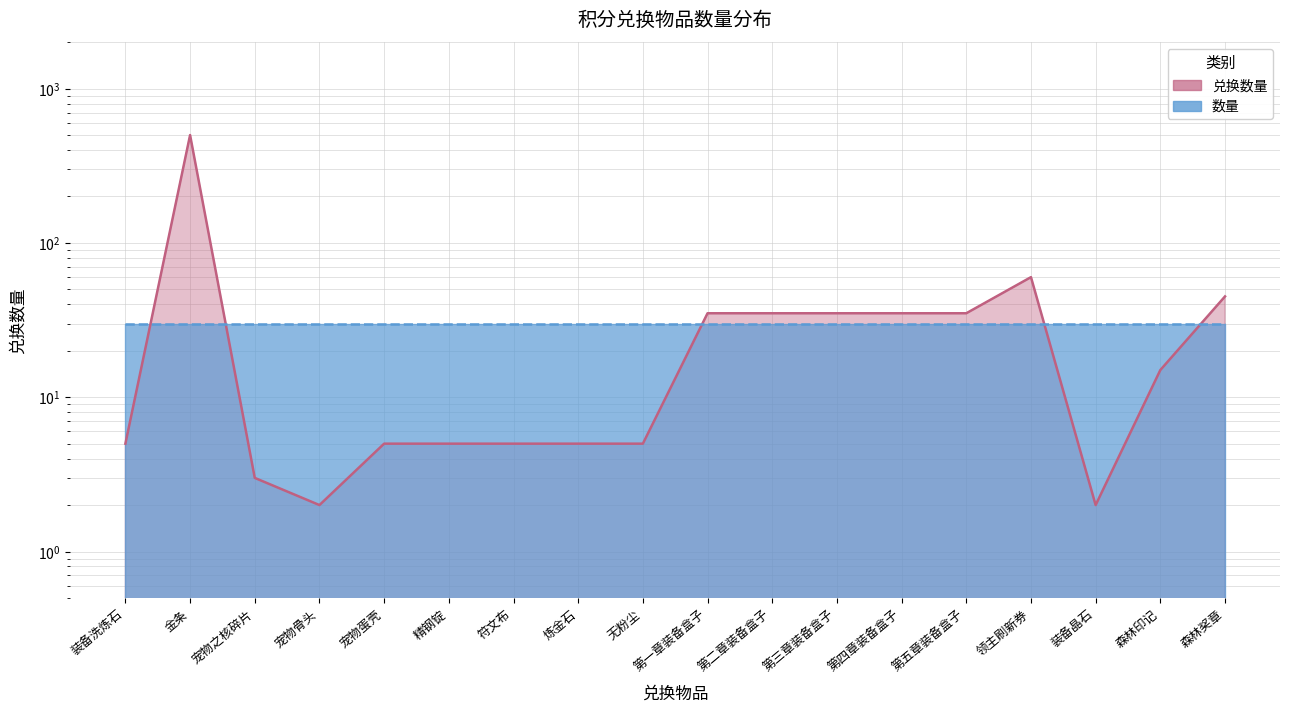

How many lines are shown in the chart?

1